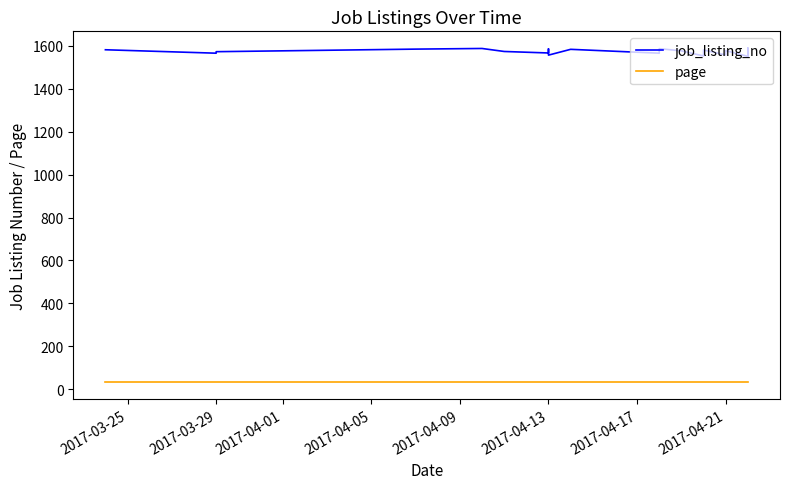

Where is the first local minimum for job_listing_no?

2017-03-29